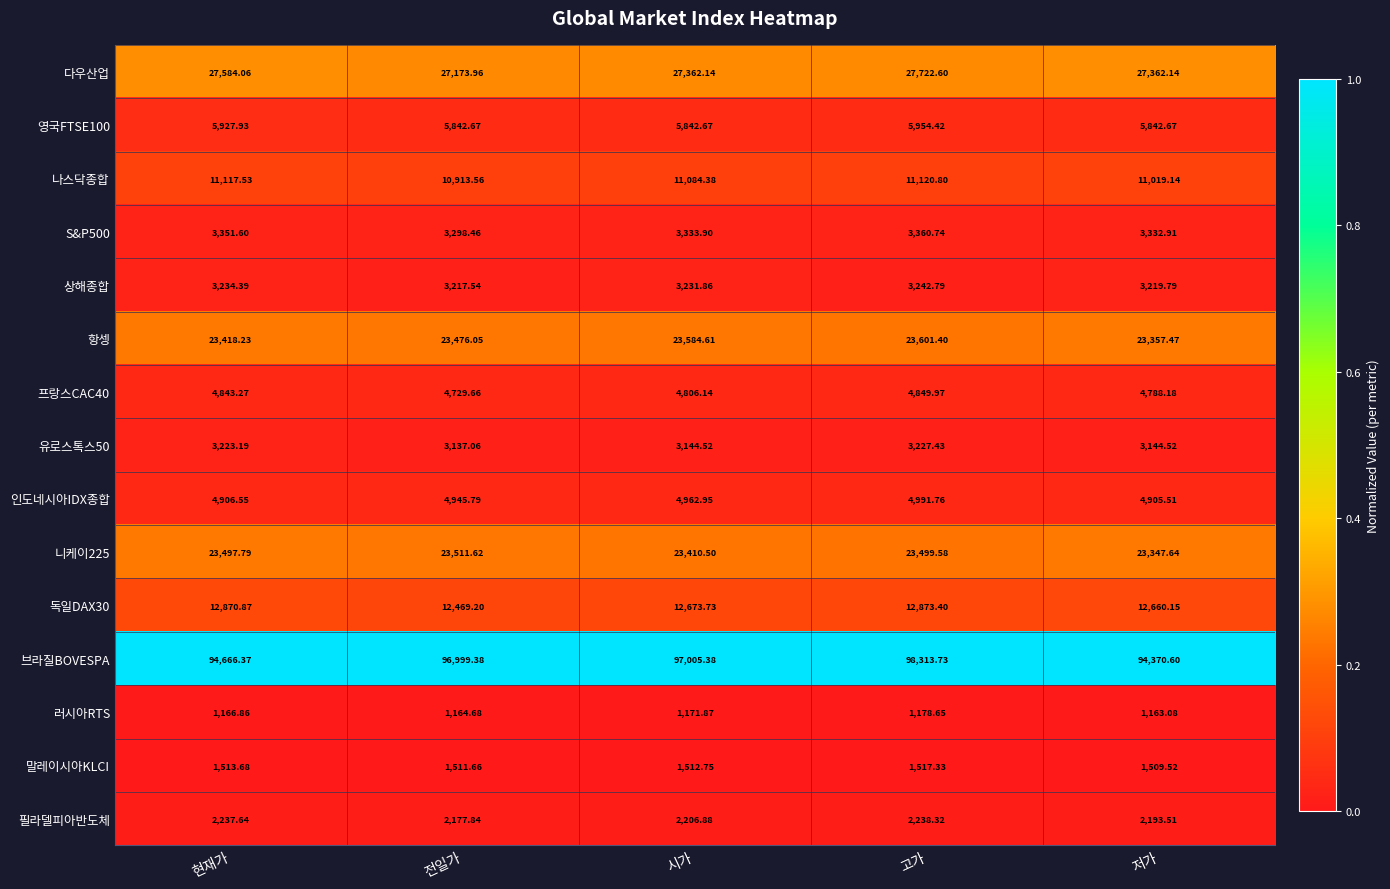

Which series has the widest spread of values?

브라질BOVESPA